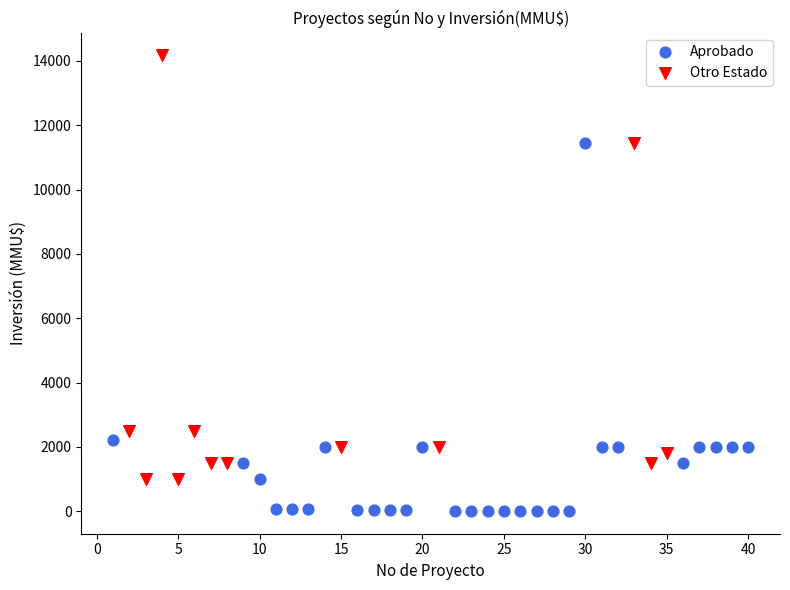

Which series contains the lowest Y value?

Aprobado